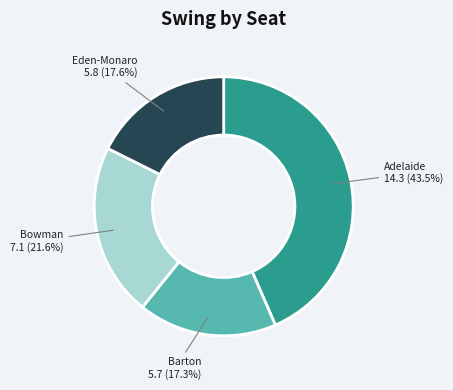

Does any single category account for the majority?

No